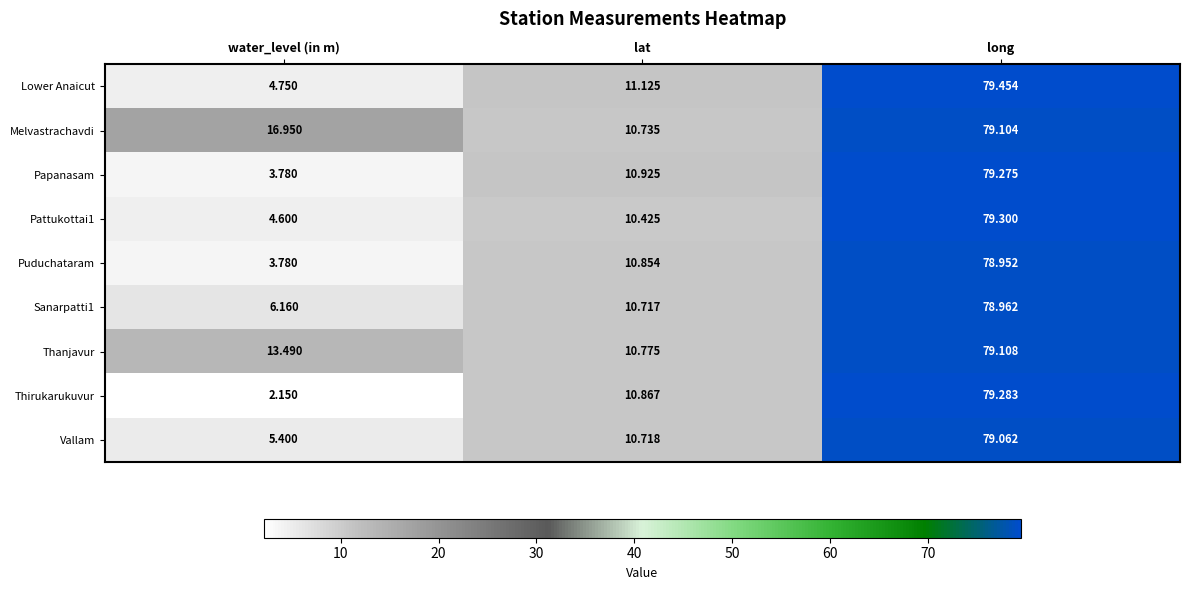

At long, list the series in order from smallest to largest.

Puduchataram, Sanarpatti1, Vallam, Melvastrachavdi, Thanjavur, Papanasam, Thirukarukuvur, Pattukottai1, Lower Anaicut